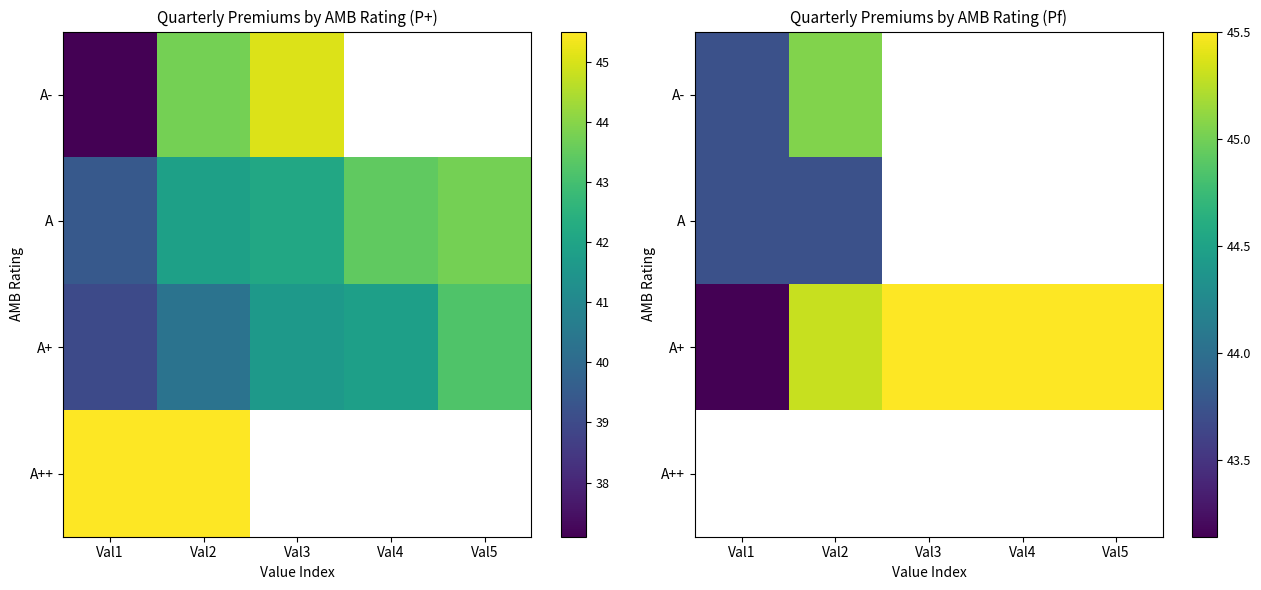

What is the sum of all A+ values?

224.9